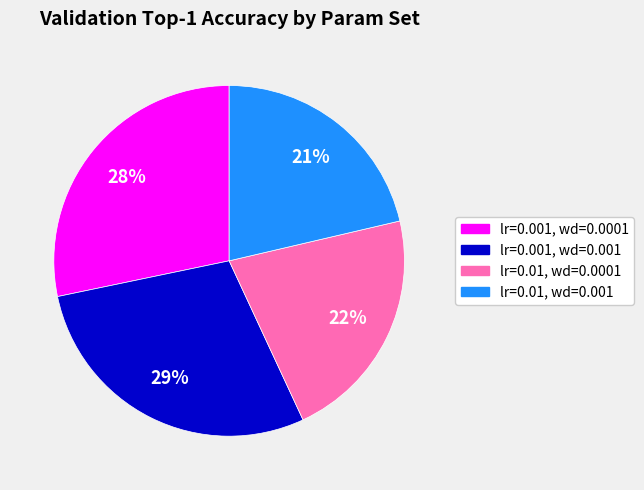

What percentage is the lr=0.001, wd=0.001 slice, to the nearest percent?

29%